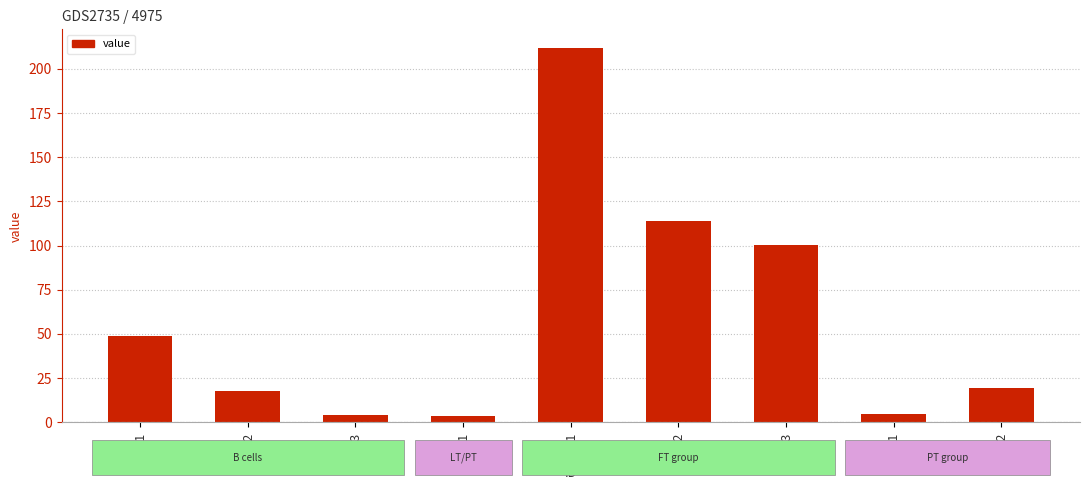

Read the value at FT03.

100.1